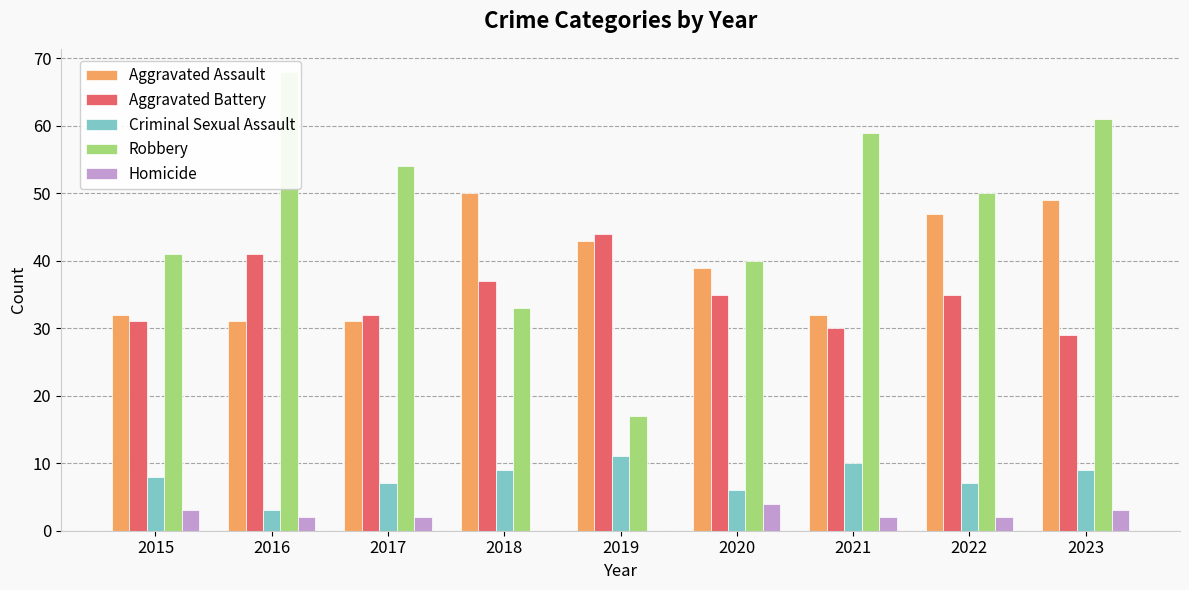

Which has a higher value, 2020 or 2018?

2018